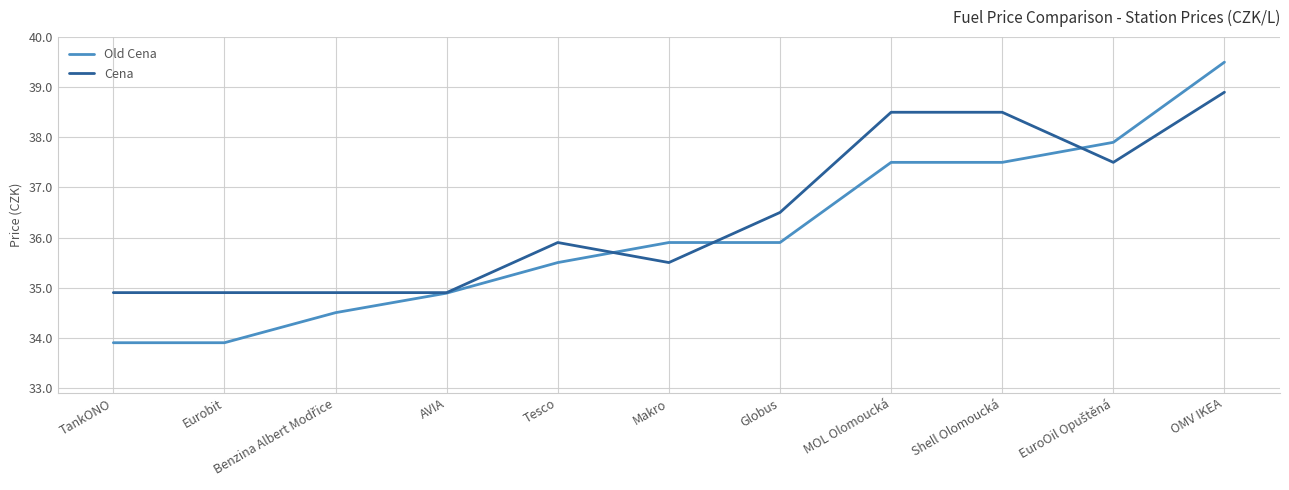

Reading left to right, extract all data points from this chart.

Old Cena: 33.9	33.9	34.5	34.9	35.5	35.9	35.9	37.5	37.5	37.9	39.5
Cena: 34.9	34.9	34.9	34.9	35.9	35.5	36.5	38.5	38.5	37.5	38.9